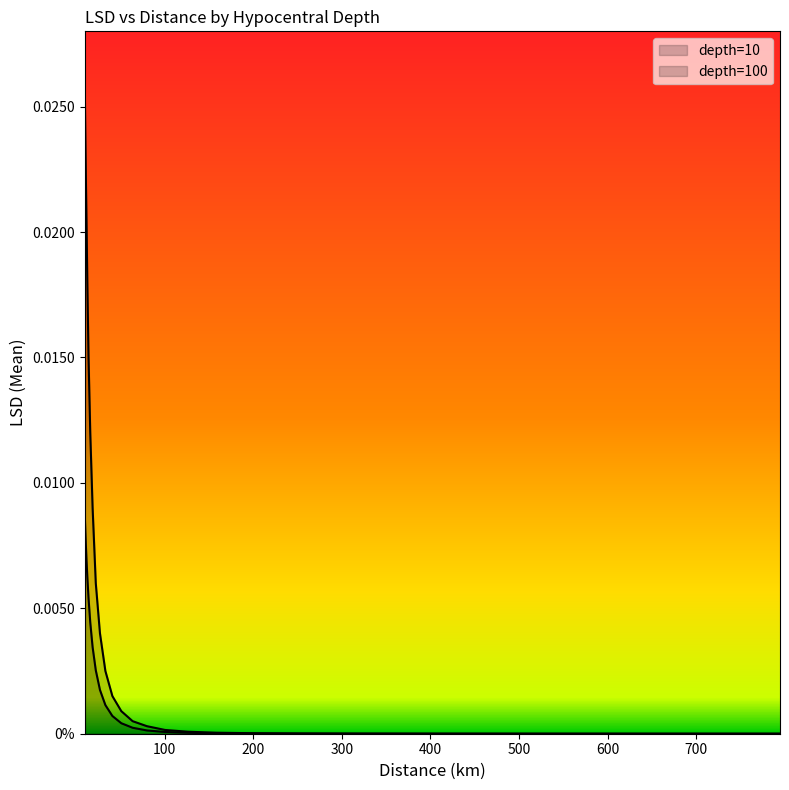

How many categories are shown in the chart?

30